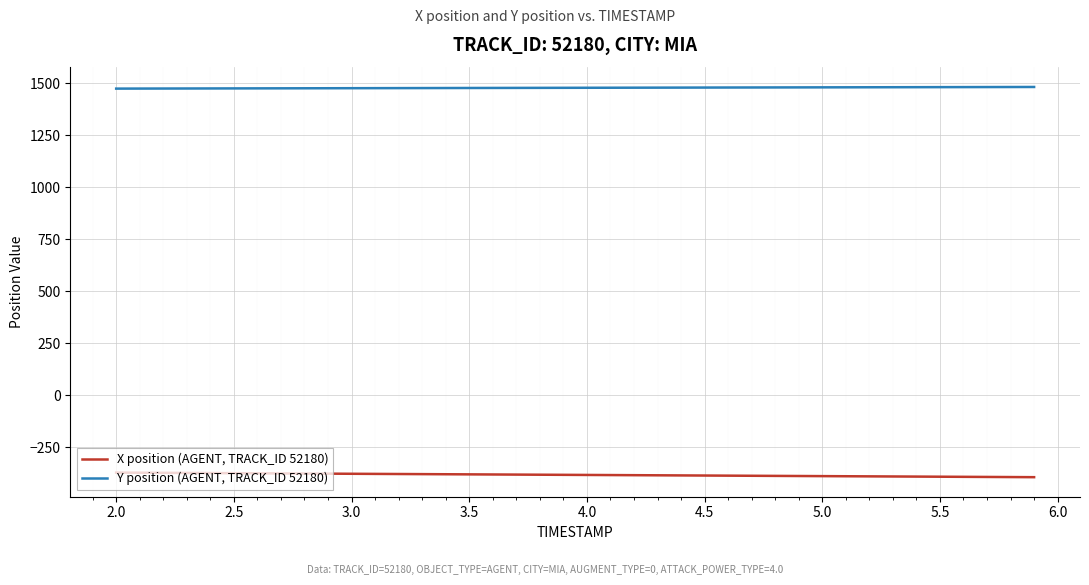

Which series has the largest total across all categories?

Y position (AGENT, TRACK_ID 52180)